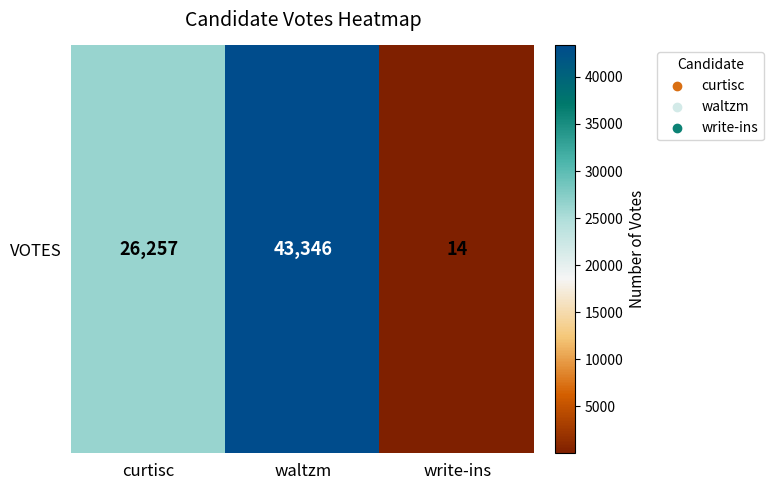

Rank the categories by value from highest to lowest.

waltzm, curtisc, write-ins